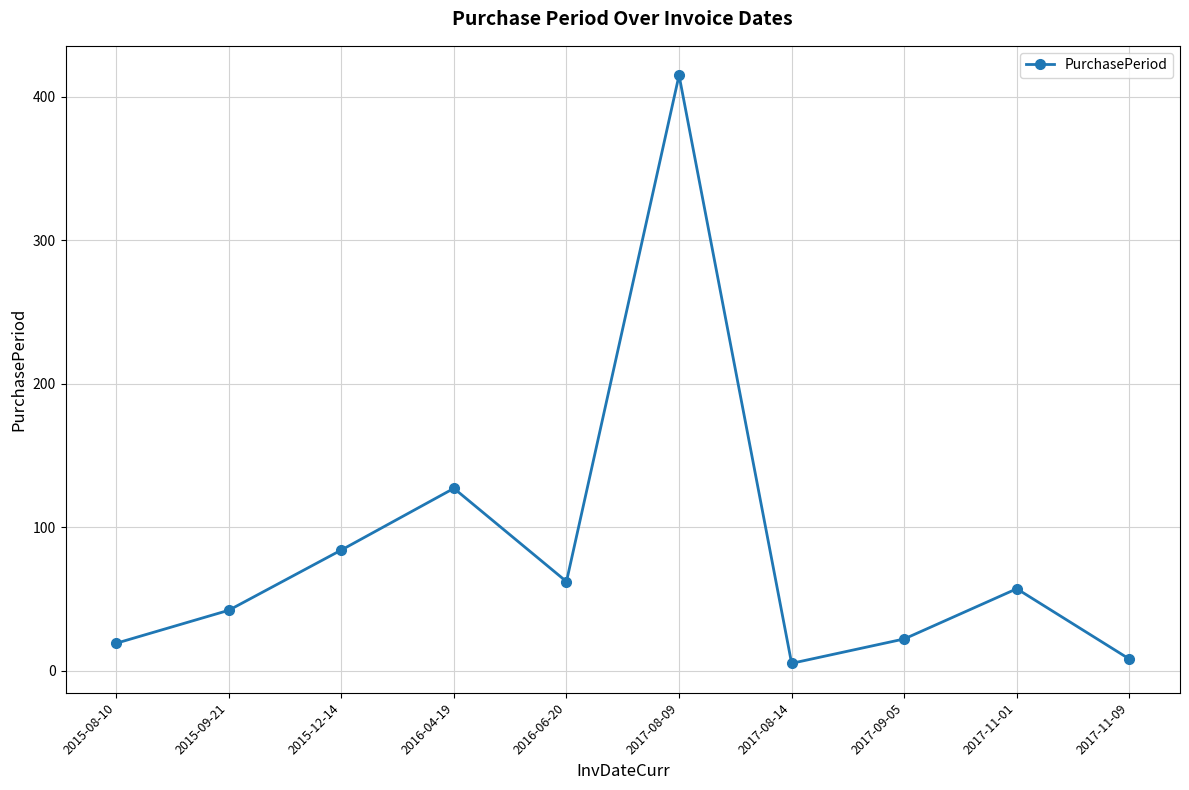

What is the smallest value displayed?

5